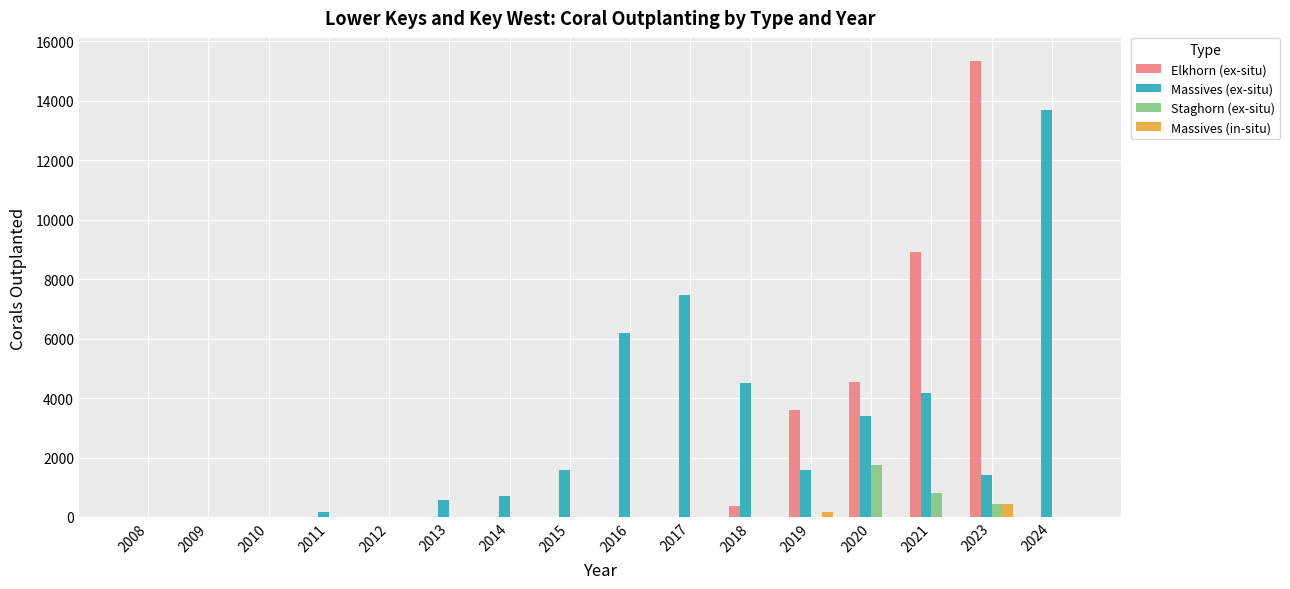

Which category has the highest value in the Massives (ex-situ) series?

2024